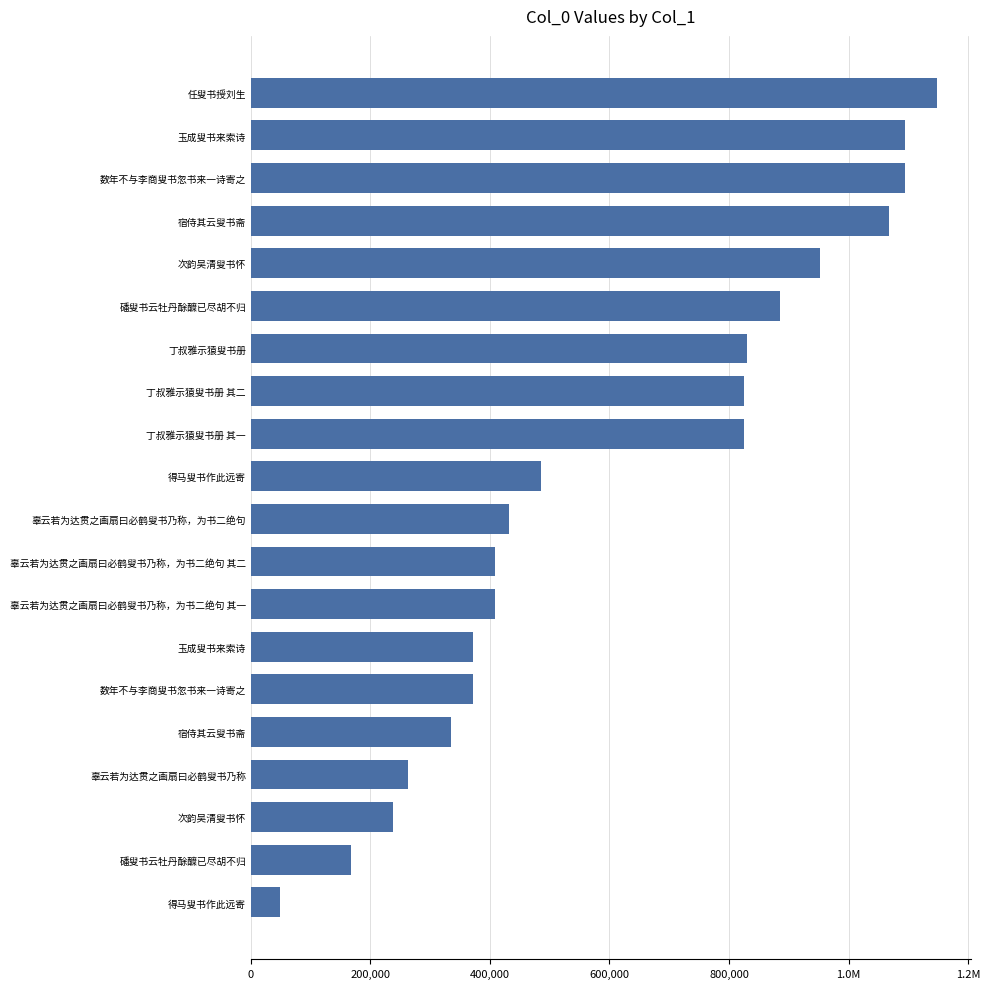

What is the smallest value displayed?

49147